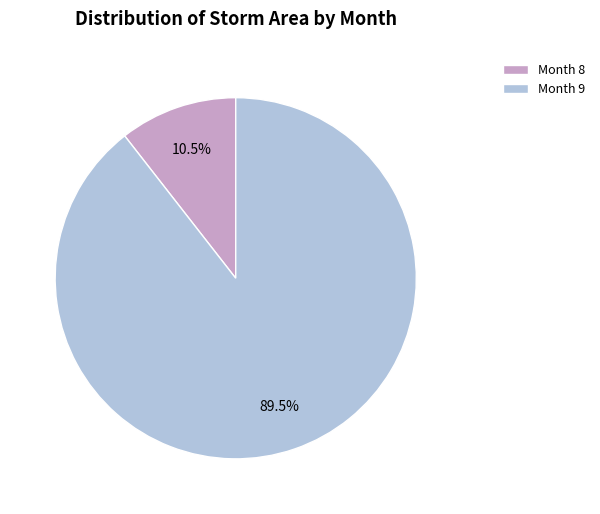

Which slice is the largest?

Month 9